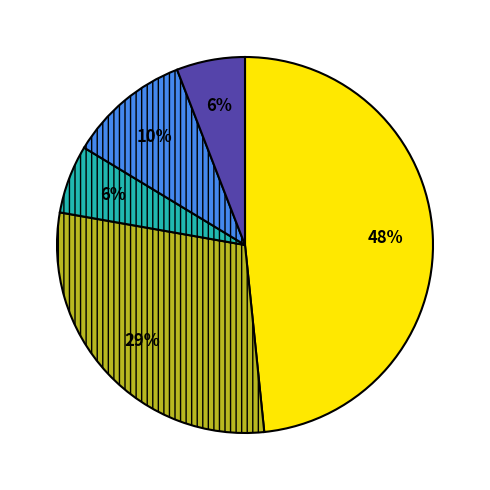

To the nearest percent, what is the difference between the largest and smallest slice percentages?

42%